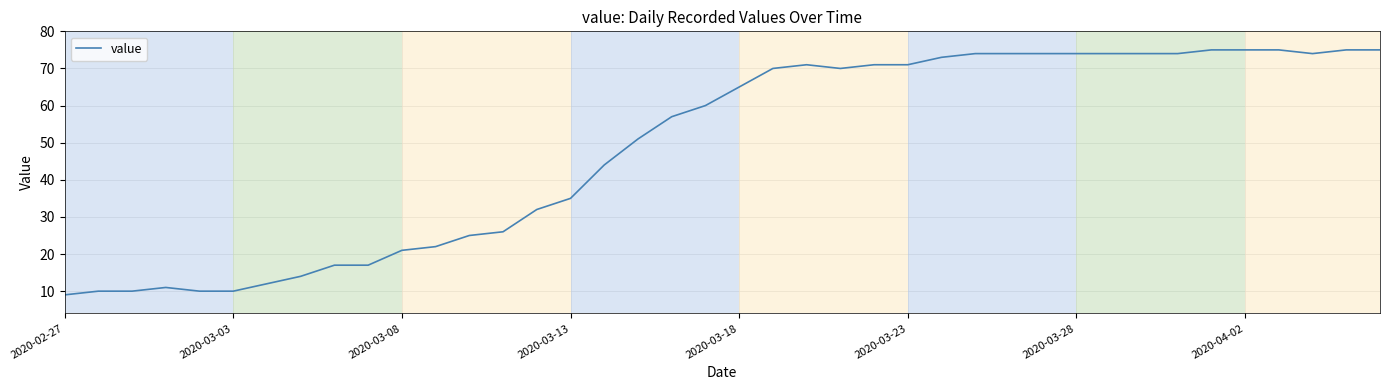

What is the difference between the maximum and minimum values?

66